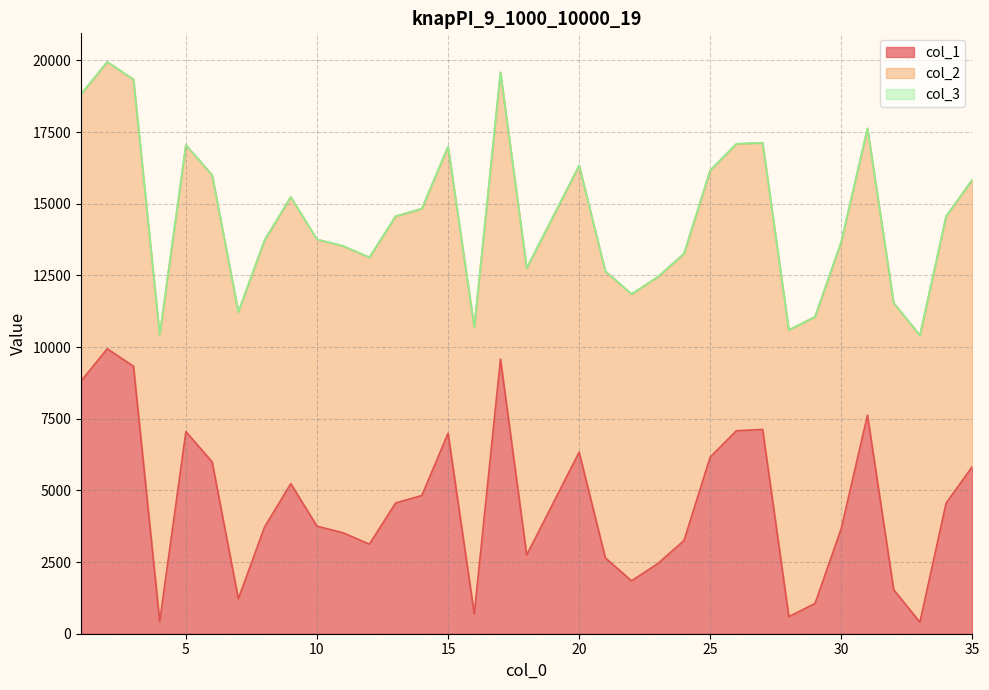

The col_1 series shows 5109 at 24. True or false?

False